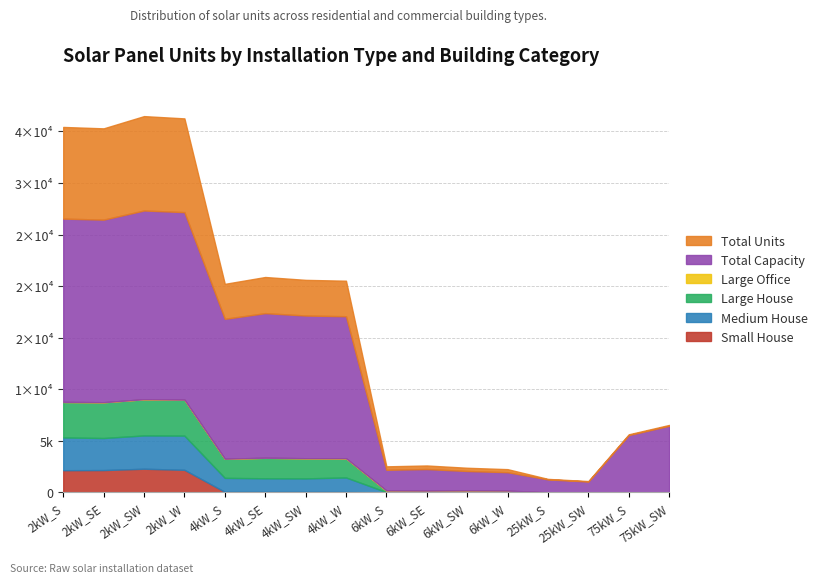

True or false: Large Office has more than 1 interior local peaks.

True